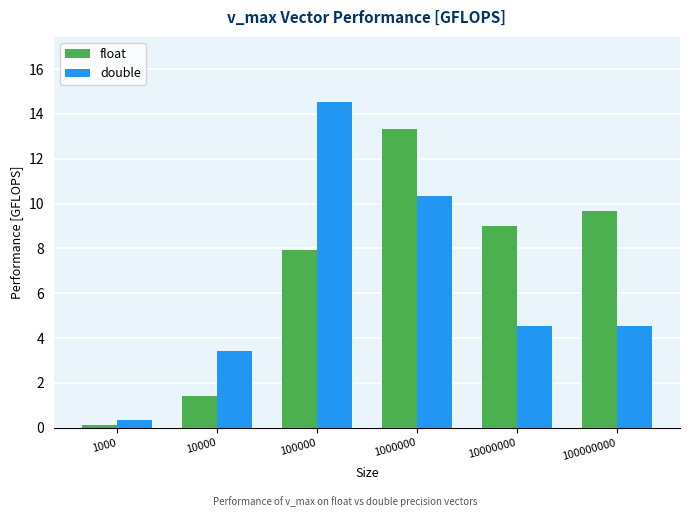

Which series has the largest total across all categories?

float